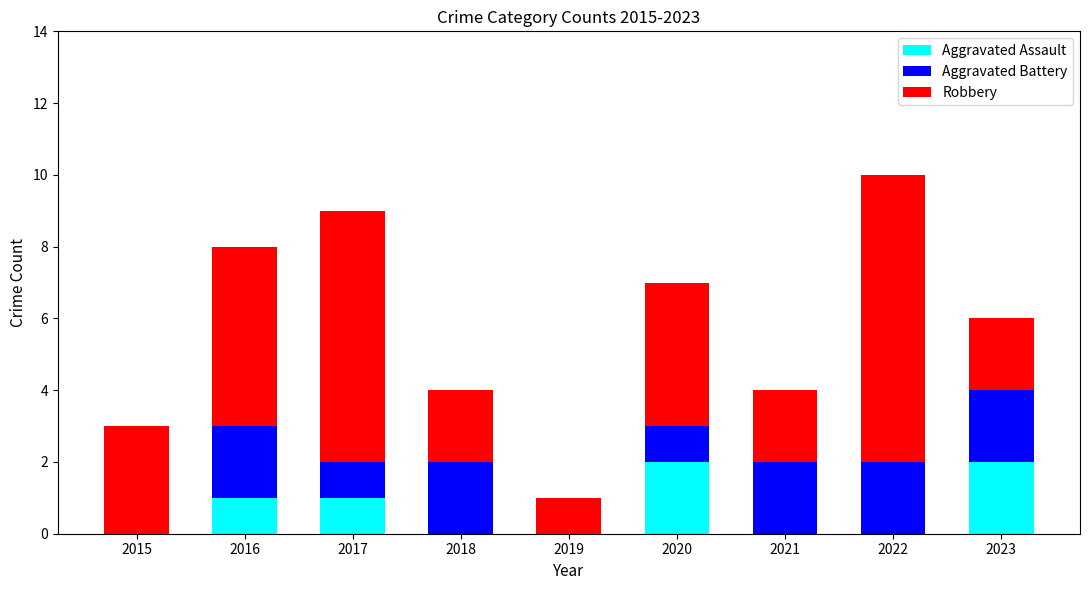

Is it true that Aggravated Assault equals 2 at 2020?

True